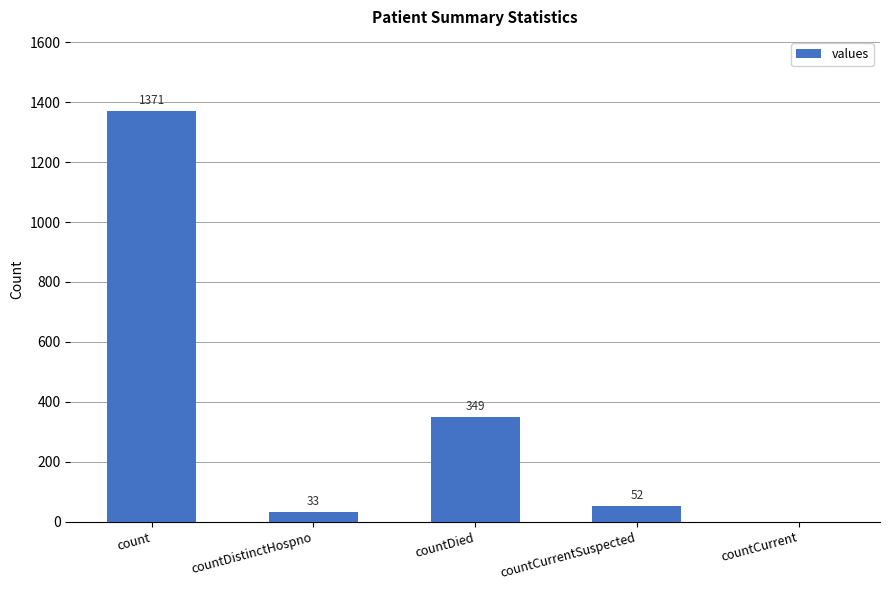

Approximately how many times larger is the value at countDied compared to countCurrentSuspected?

6.7